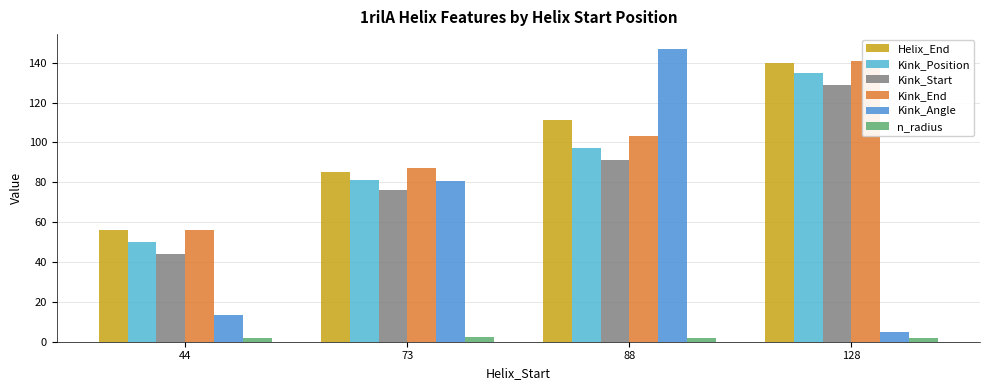

What is the total value across all series at 73?

411.9